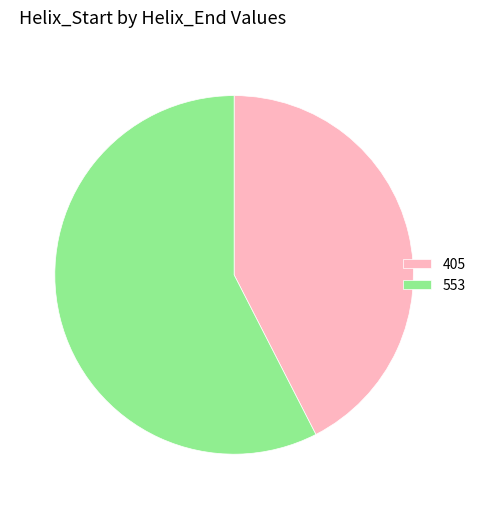

How many slices are in this pie chart?

2